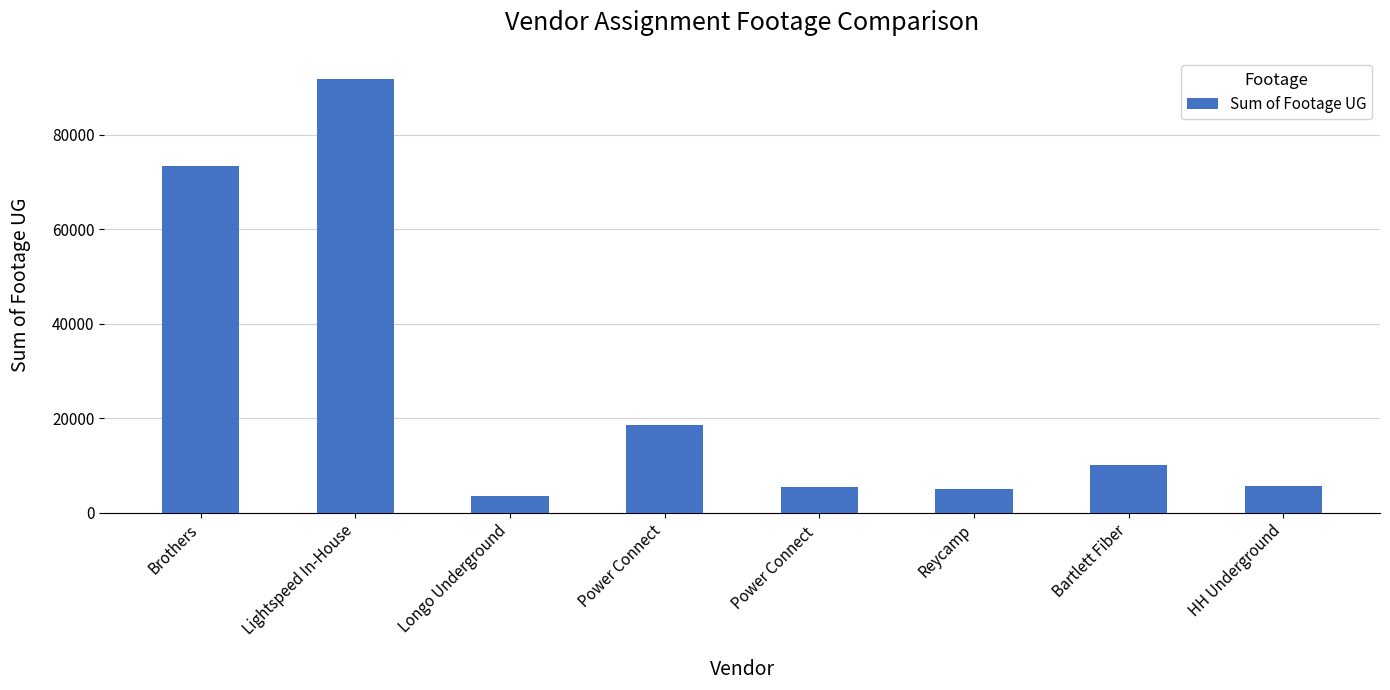

Approximately how many times larger is the value at Longo Underground compared to Bartlett Fiber?

0.4